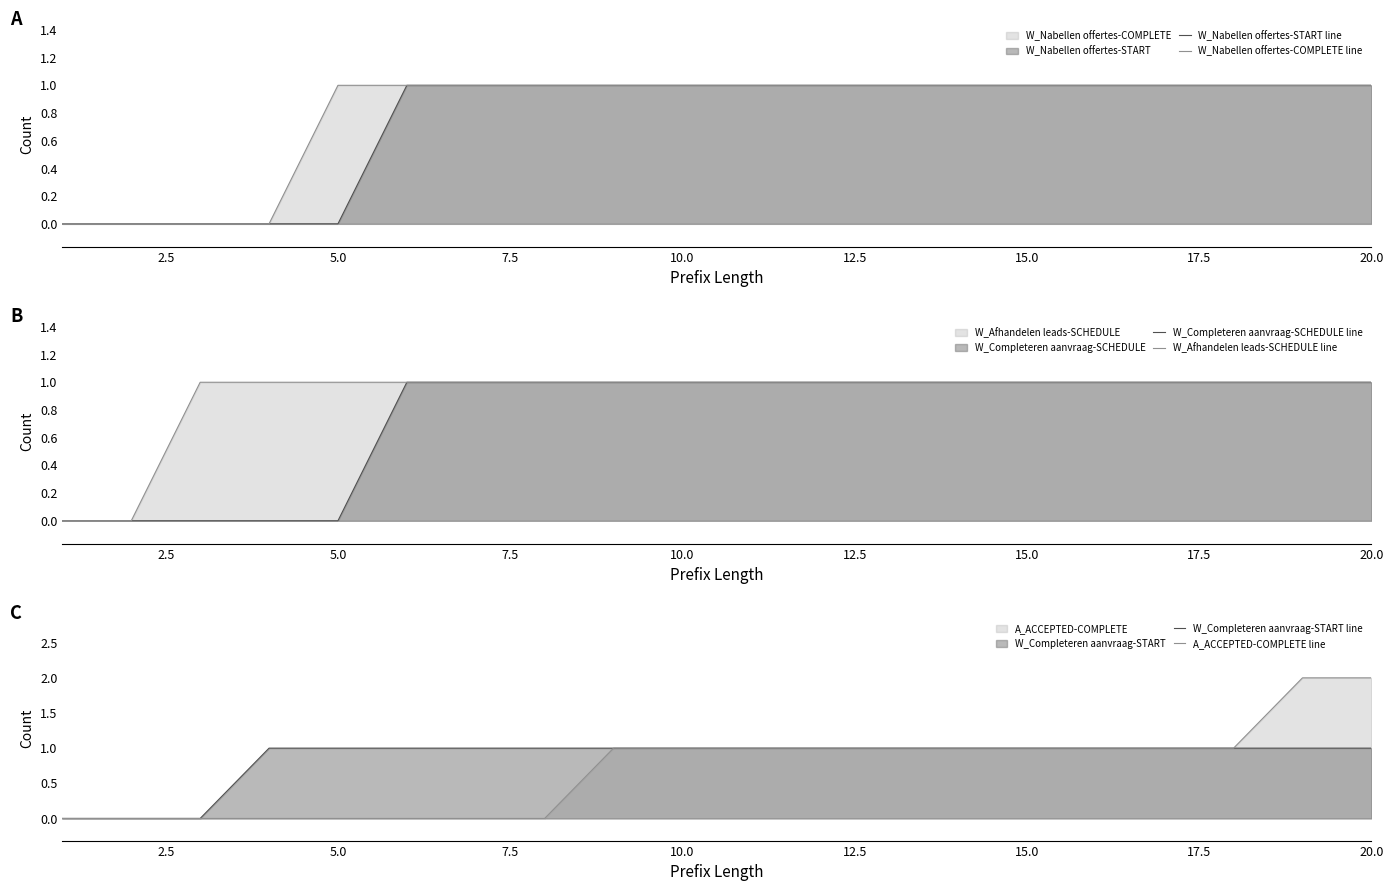

Rank the series by their maximum value, from highest to lowest.

A_ACCEPTED-COMPLETE line, W_Nabellen offertes-START line, W_Nabellen offertes-COMPLETE line, W_Completeren aanvraag-SCHEDULE line, W_Afhandelen leads-SCHEDULE line, W_Completeren aanvraag-START line